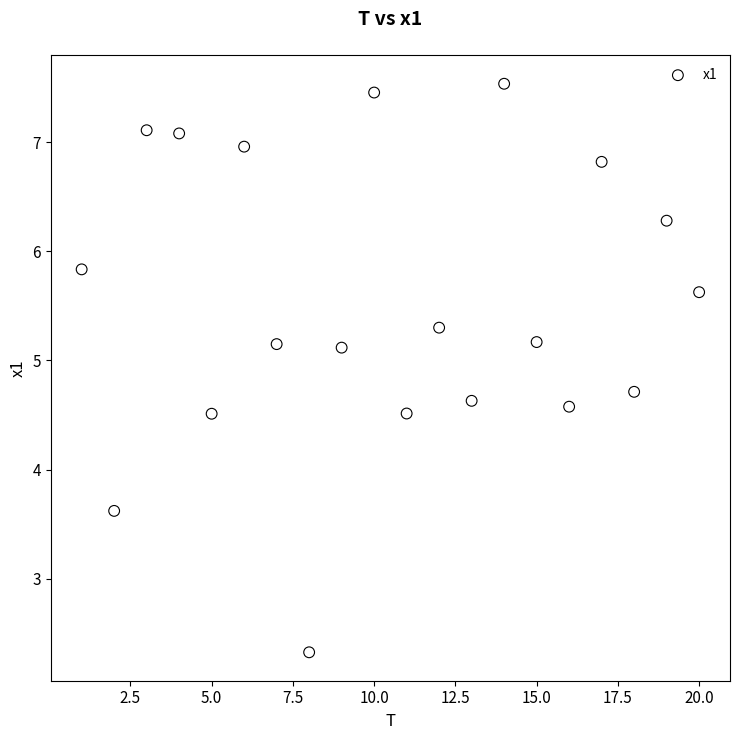

What Y value in the scatter plot is closest to 4?

3.6